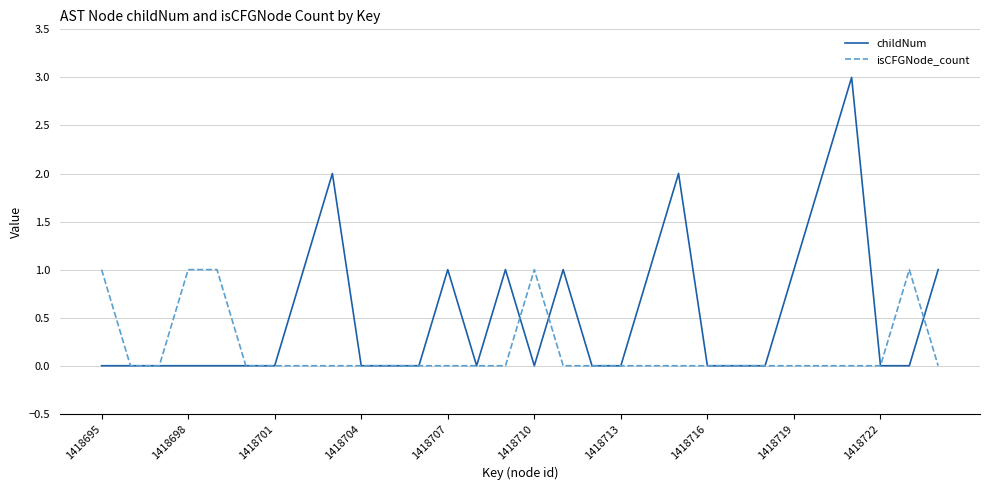

Which series has the largest total across all categories?

childNum